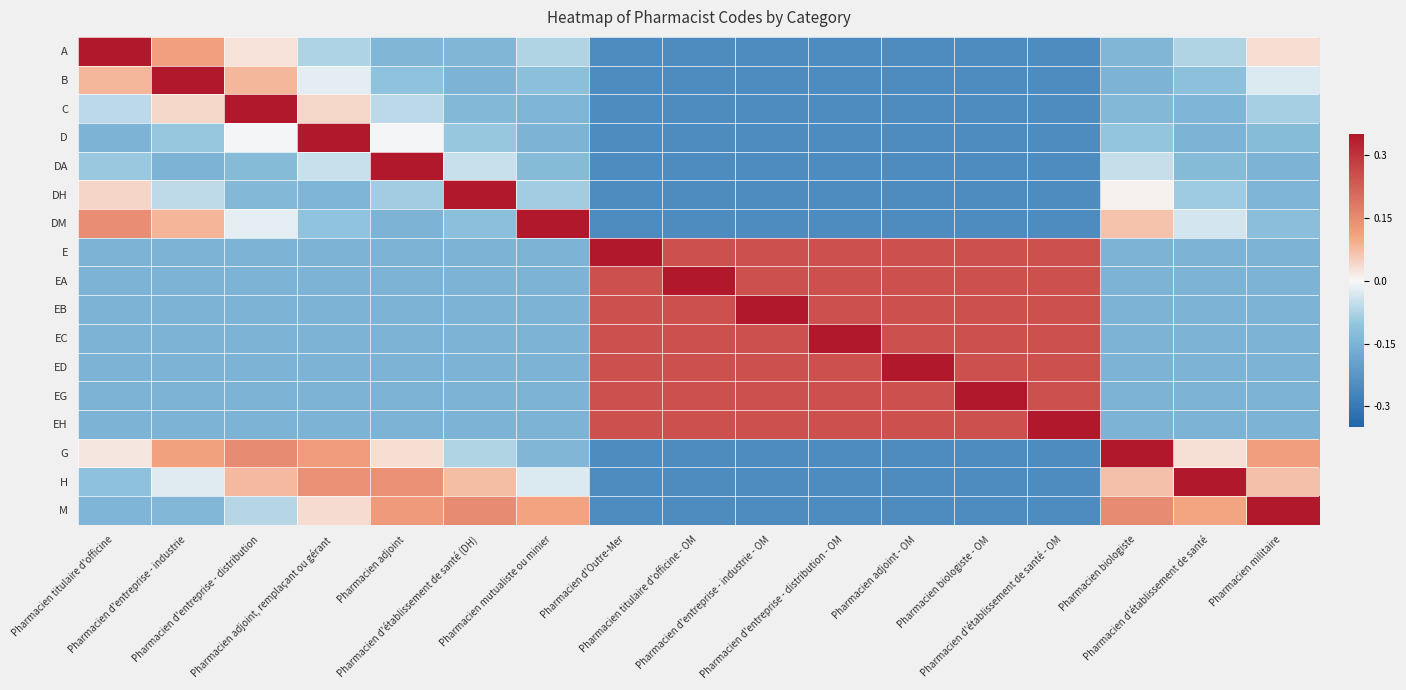

How many data points does each series have?

17